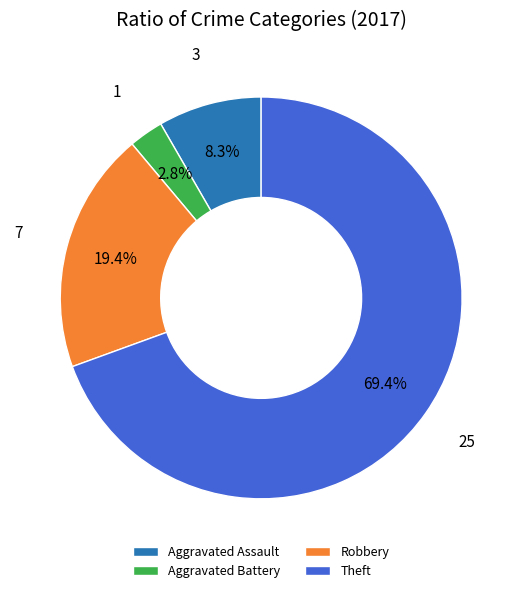

The Robbery slice represents 30% of the pie. True or false?

False